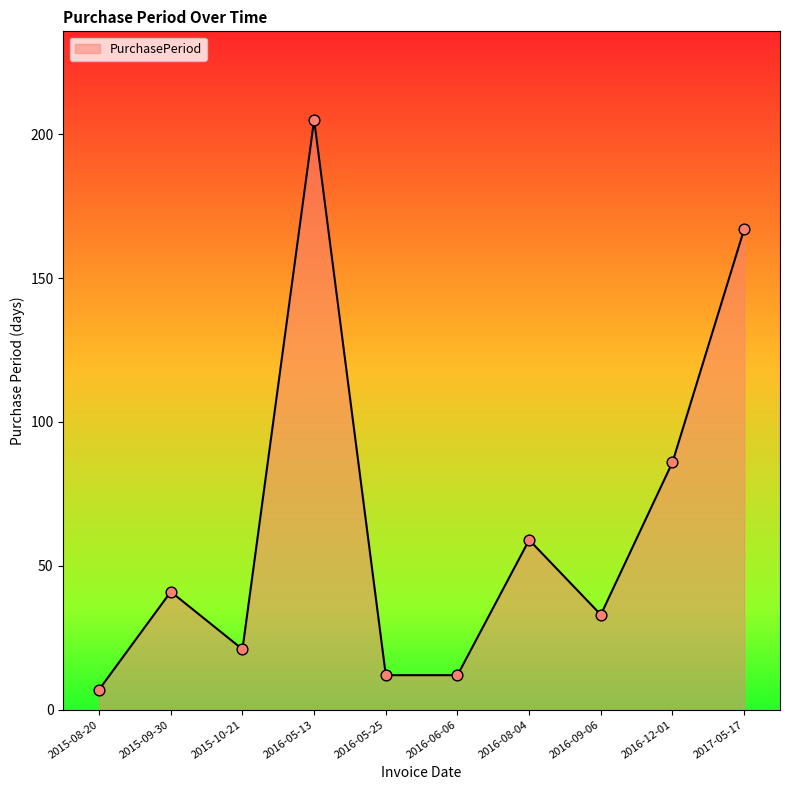

What is the change in value from 2016-05-13 to 2016-08-04?

-146